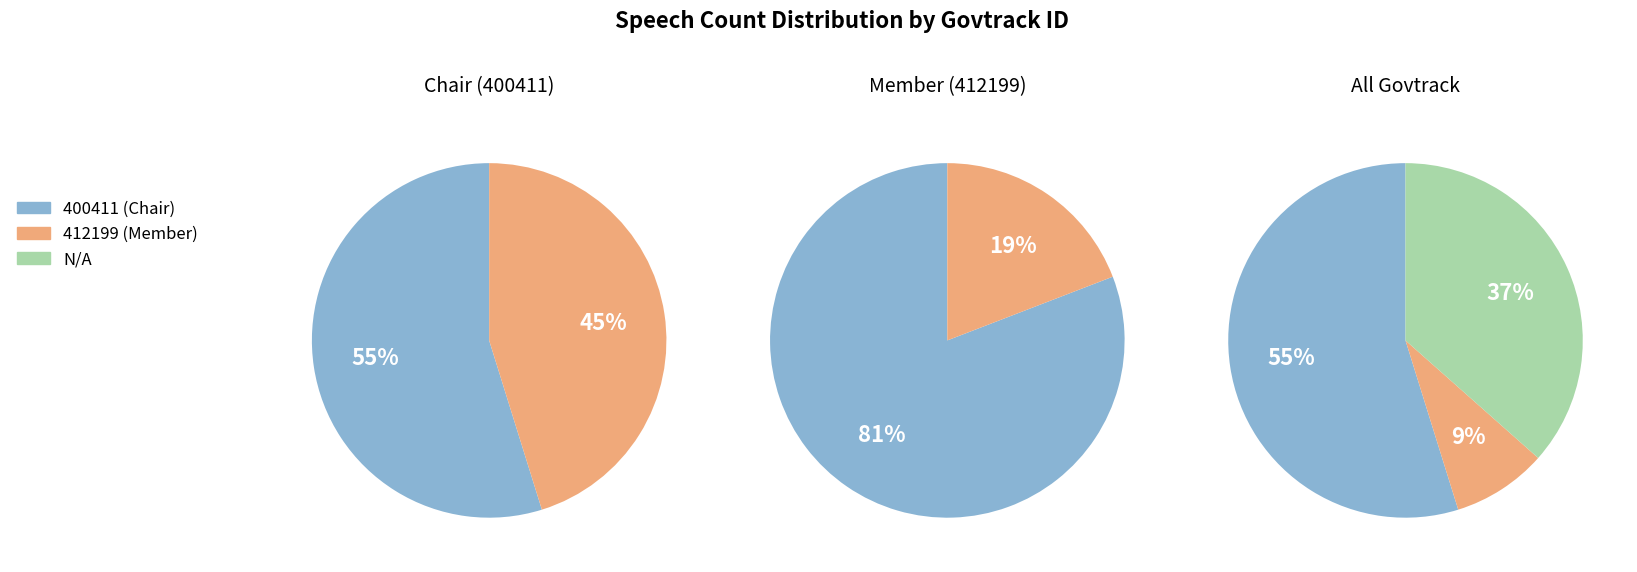

Which has a higher value, N/A or 400411?

400411